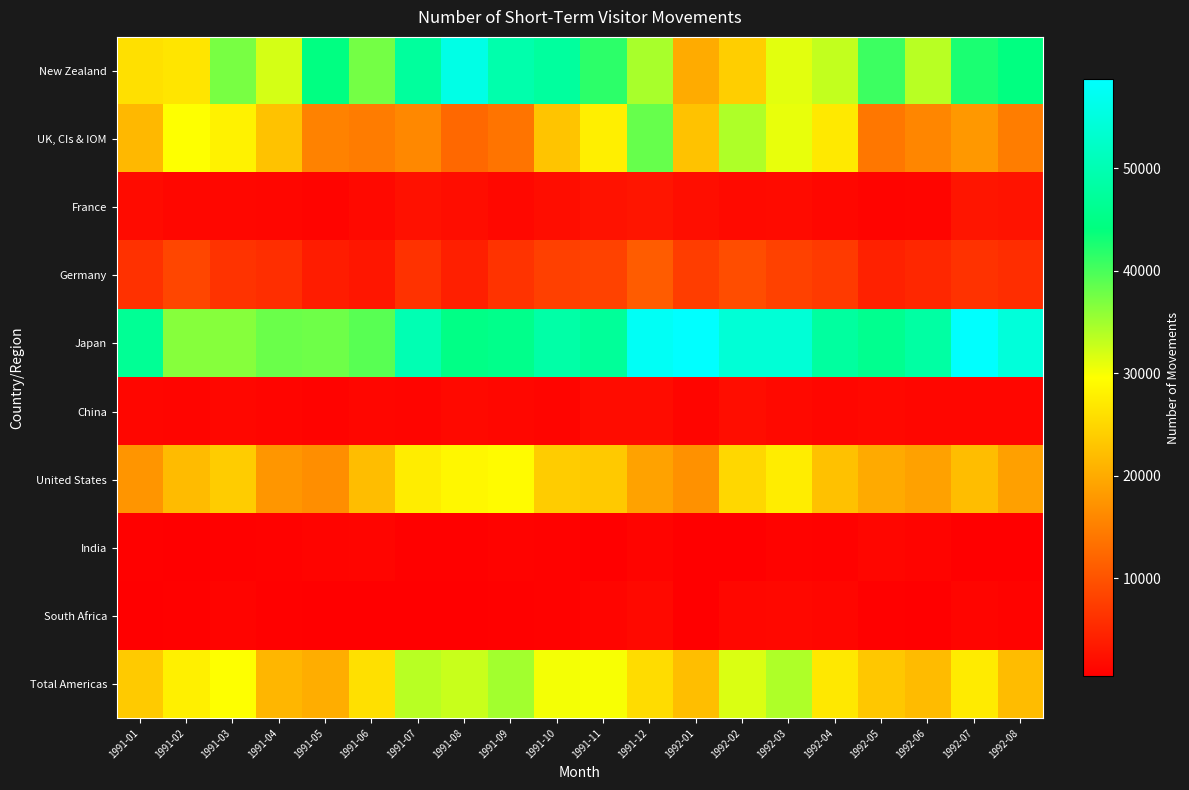

Rank the series by their maximum value, from lowest to highest.

India, South Africa, China, France, Germany, United States, Total Americas, UK, CIs & IOM, New Zealand, Japan